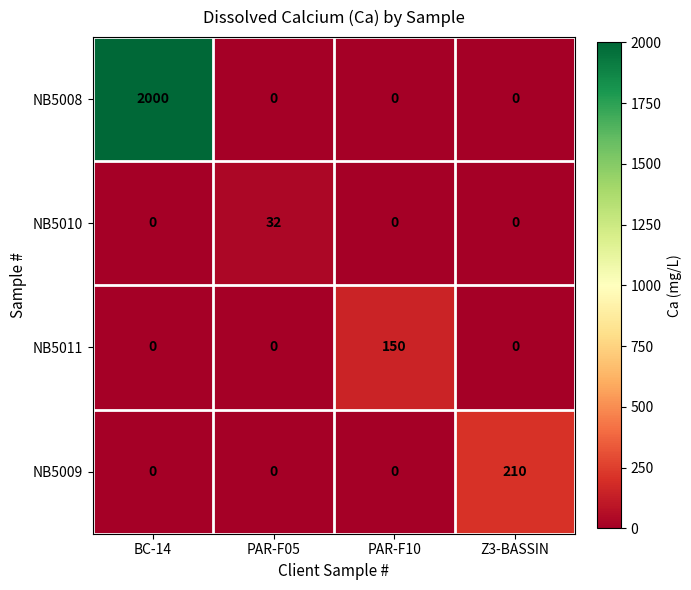

What is the sum of all NB5011 values?

150